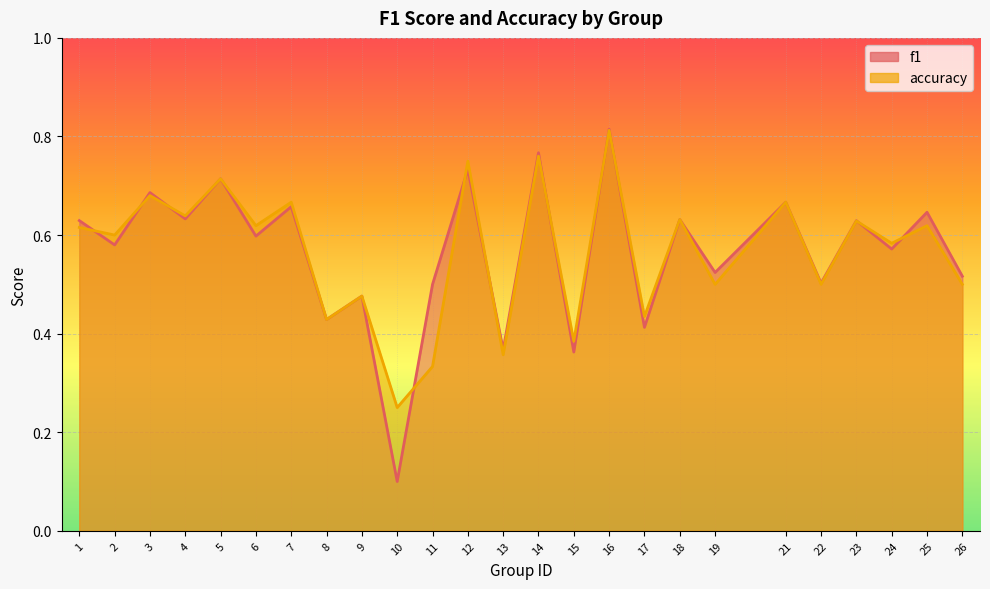

What are all the series names shown in the legend?

f1, accuracy